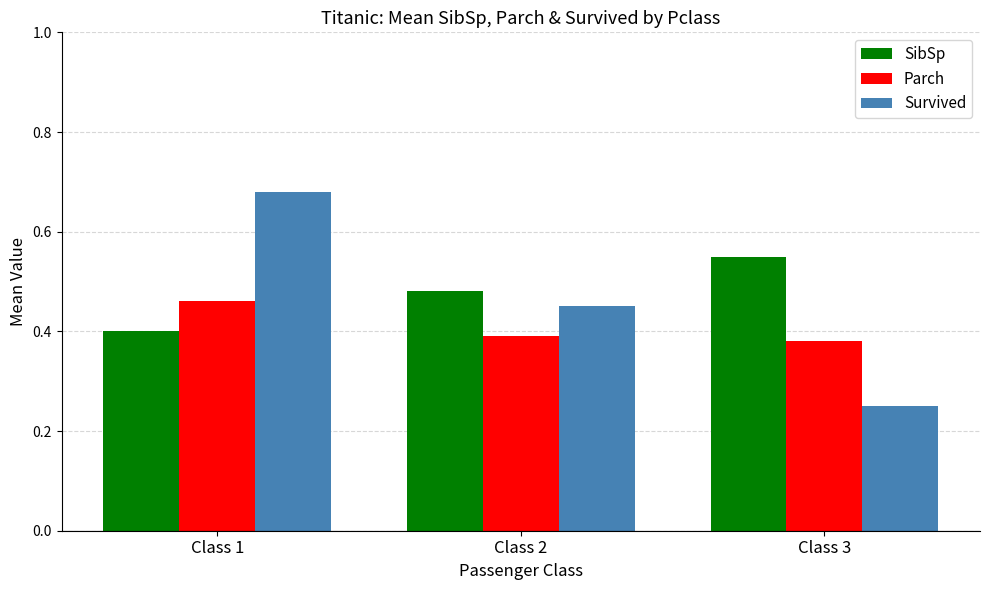

How many bars are there in total?

9